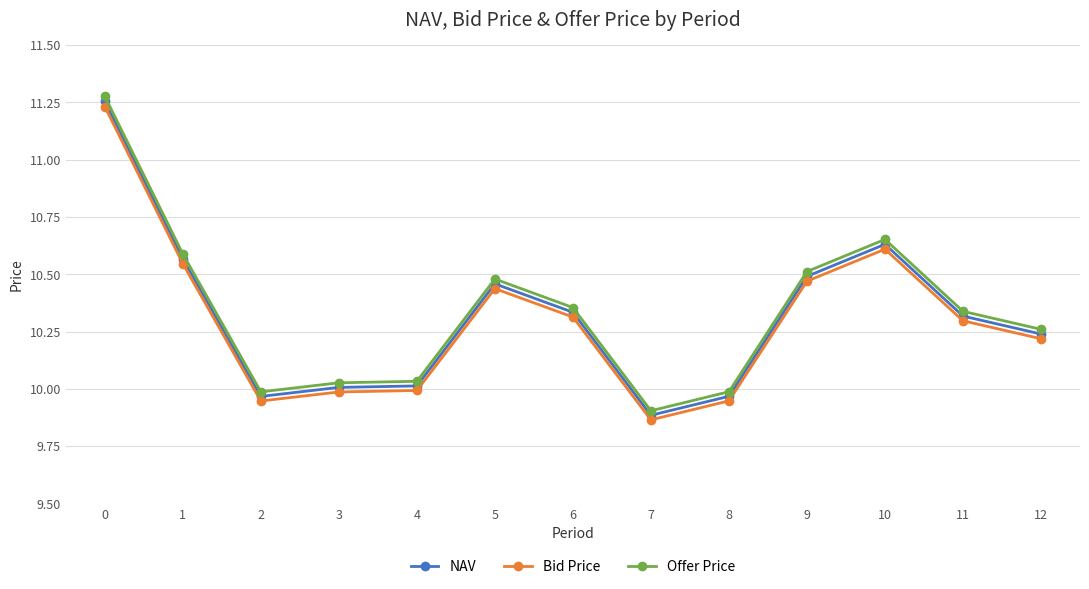

Is it true that NAV equals 10.3 at 11?

True